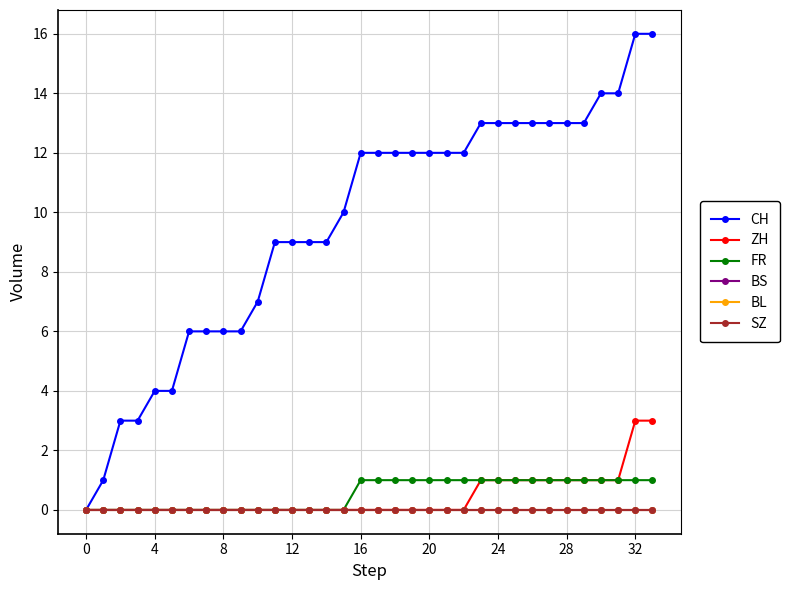

Does the chart have visible grid lines?

Yes